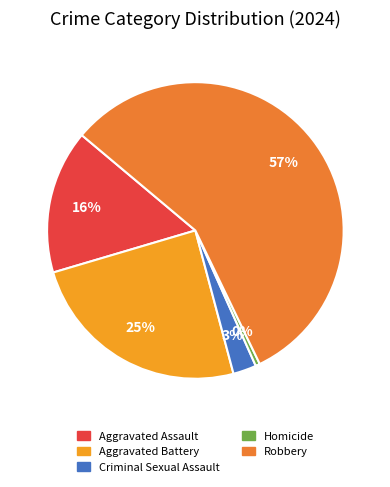

Rank the categories by value from lowest to highest.

Homicide, Criminal Sexual Assault, Aggravated Assault, Aggravated Battery, Robbery